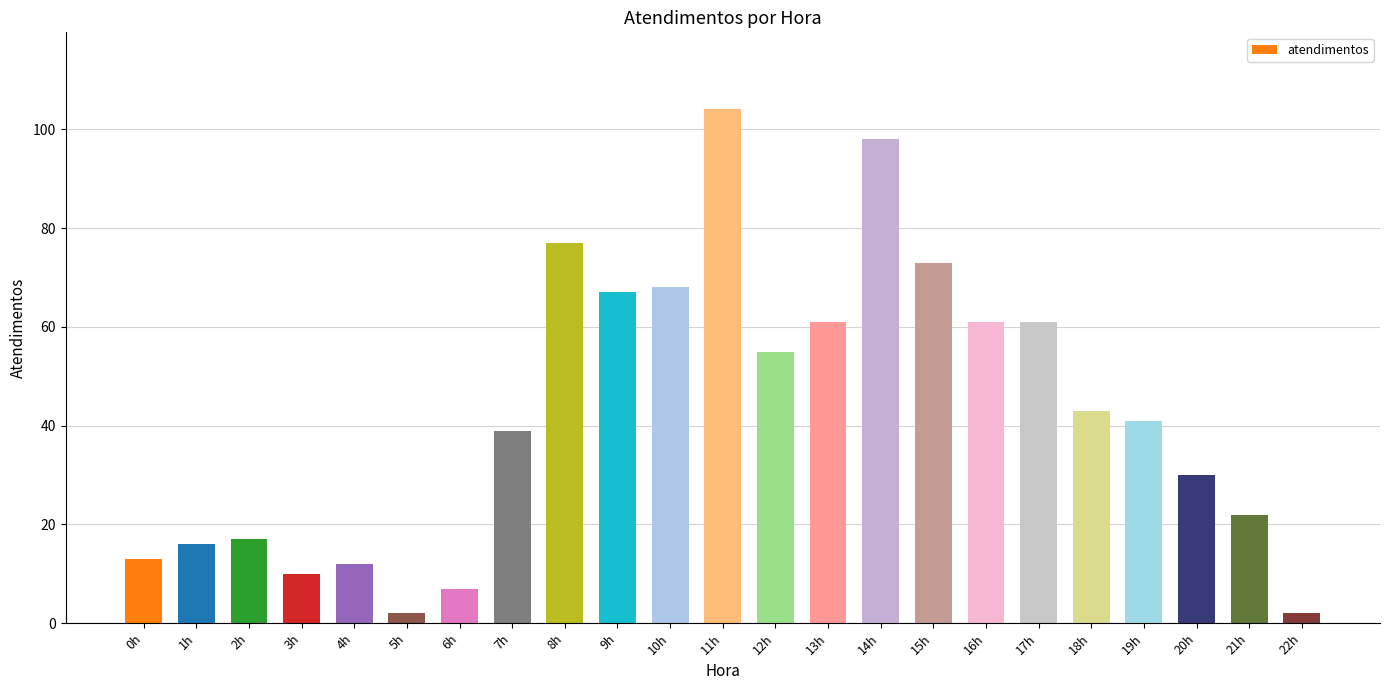

Reading left to right, extract all data points from this chart.

13	16	17	10	12	2	7	39	77	67	68	104	55	61	98	73	61	61	43	41	30	22	2